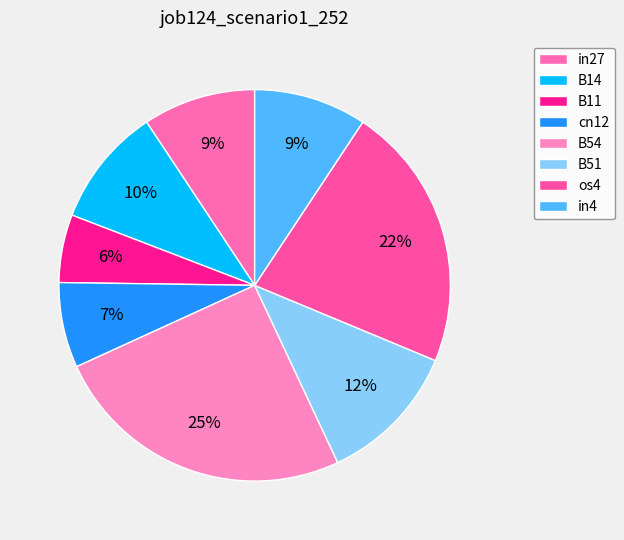

To the nearest percent, what percentage of the pie is in4?

9%